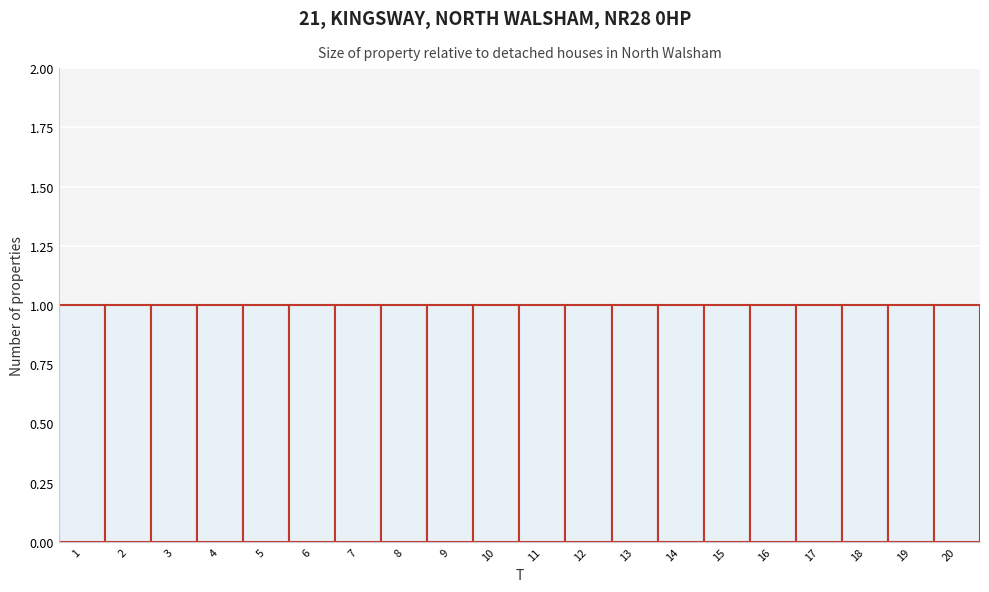

How tall is the bar that spans 6.5 to 7.5 on the x-axis? The values are not printed on the chart, so give them approximately, as read against the axis.

1